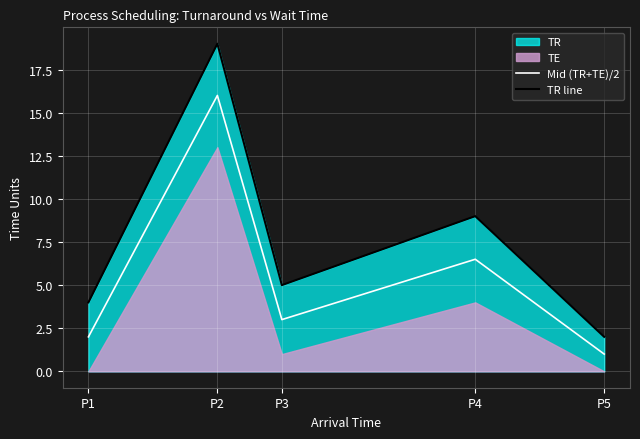

What is the value of the Mid (TR+TE)/2 point at the 4th from the left?

6.5